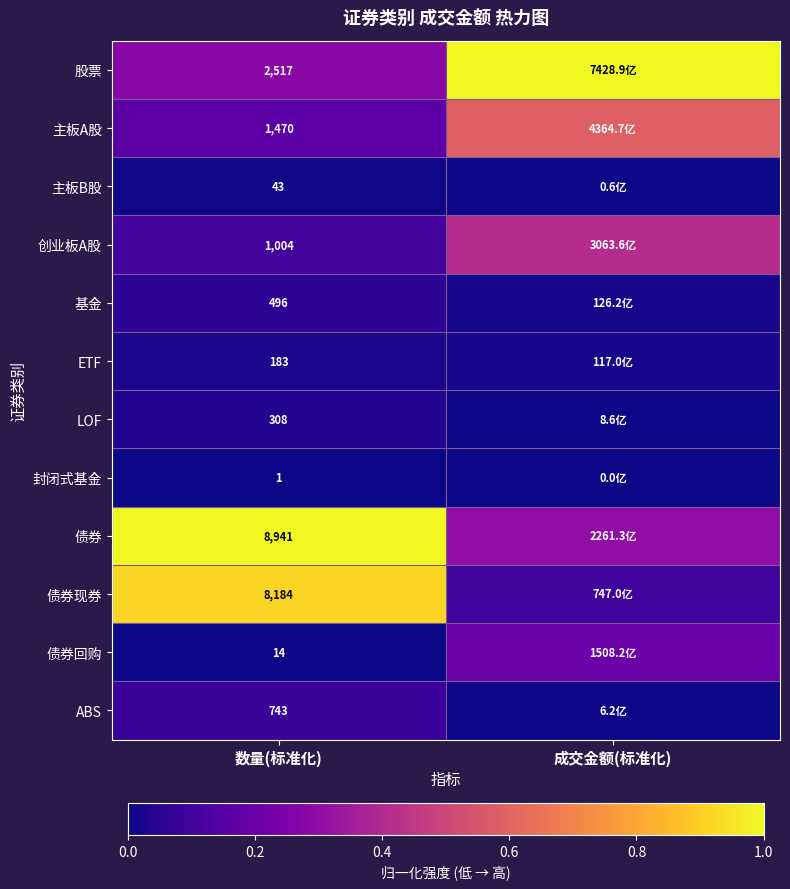

True or false: 债券回购 has a value of 0.1 at 成交金额(标准化).

False